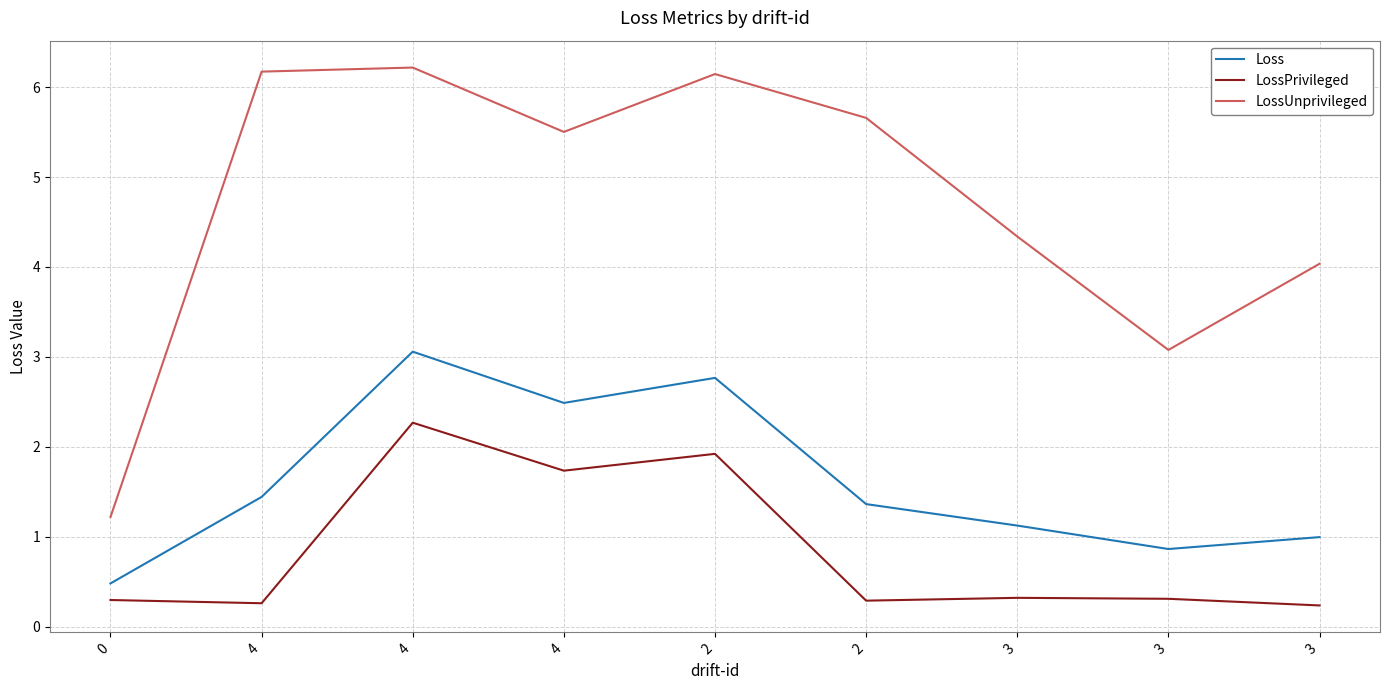

What is the total value across all series at 3?

5.8